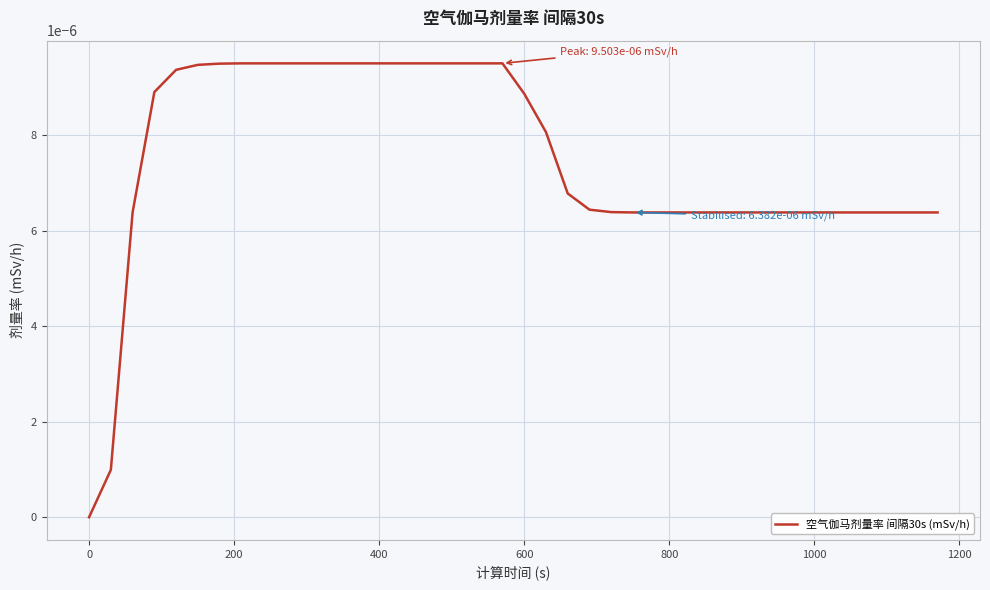

Does the chart display data point markers on the line(s)?

No